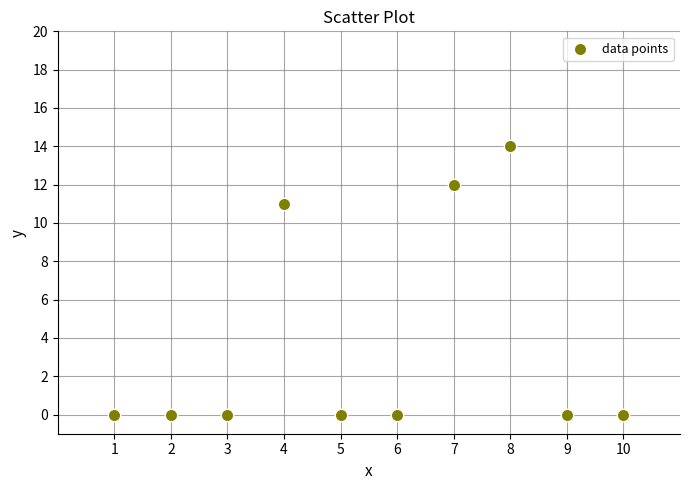

What Y value in the scatter plot is closest to 7?

11